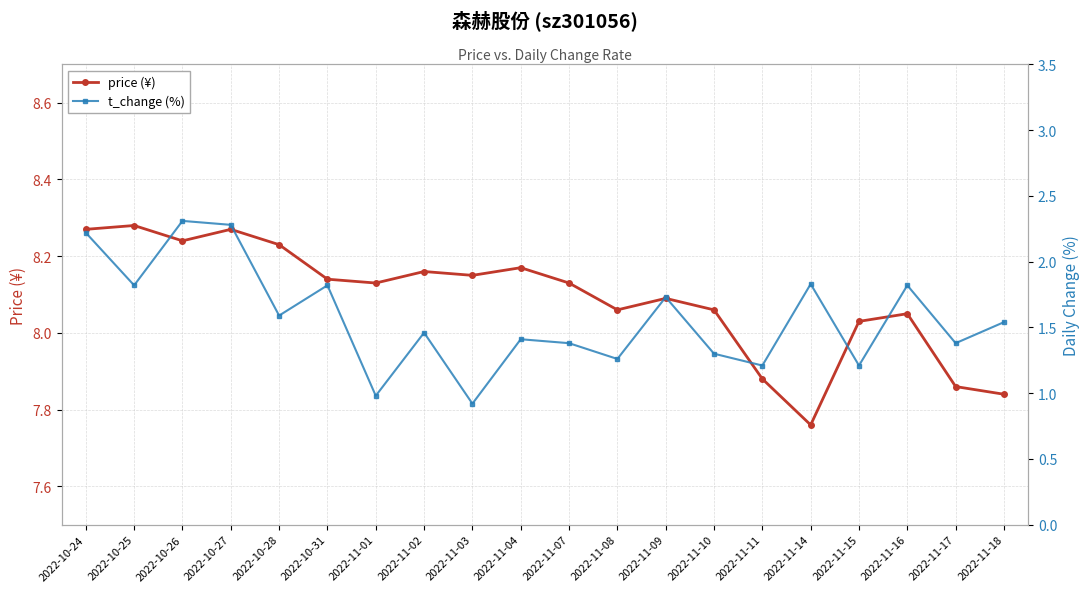

What is the spread (max minus min) of values at 2022-11-02?

6.7